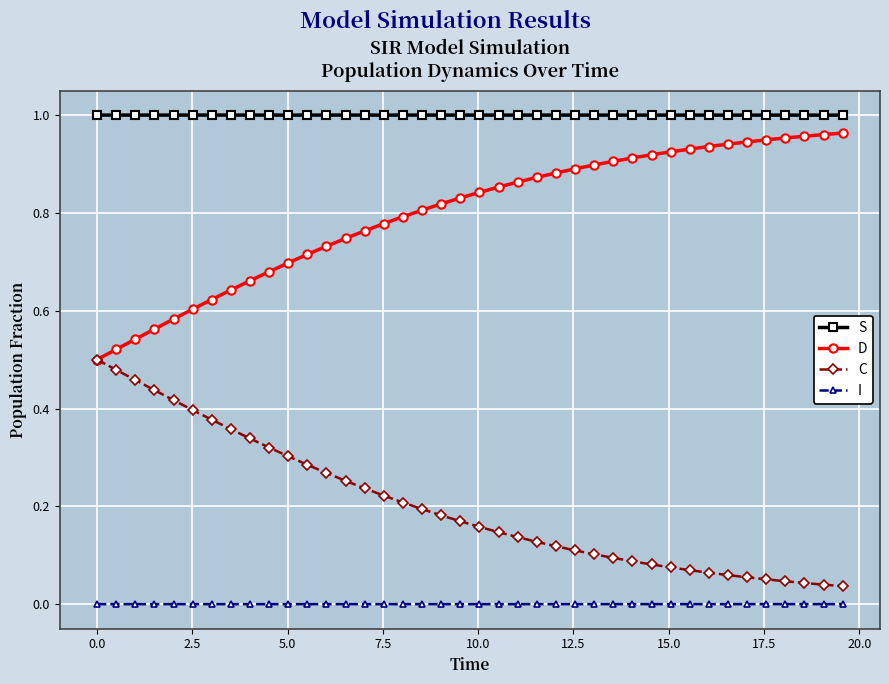

True or false: I and S cross at least once.

False